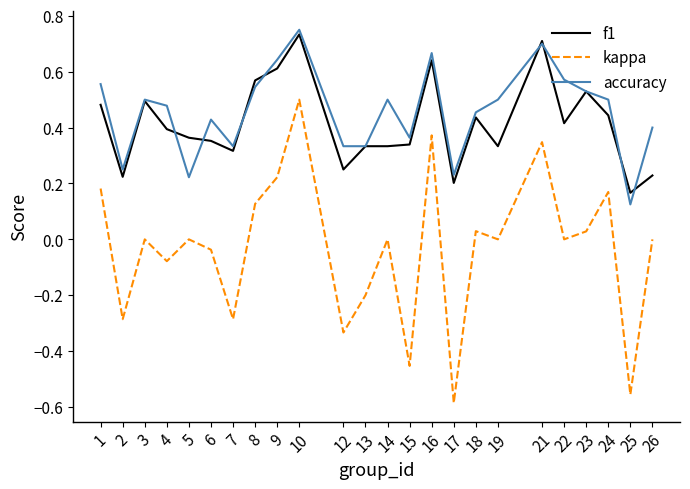

Is the value of f1 at 12 greater than the value of accuracy at 7?

No